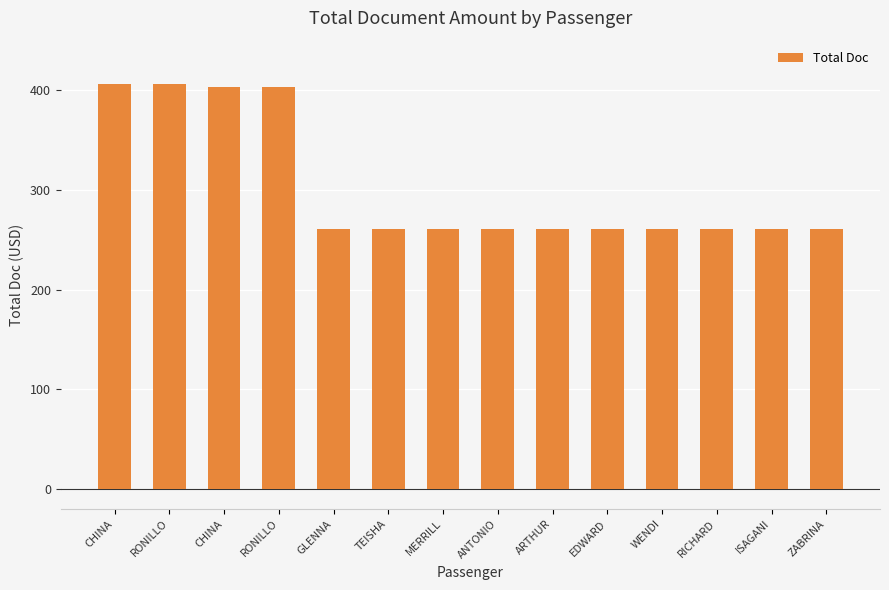

List the labels in order of value, smallest first.

GLENNA, TEISHA, MERRILL, ANTONIO, ARTHUR, EDWARD, WENDI, RICHARD, ISAGANI, ZABRINA, CHINA, RONILLO, CHINA, RONILLO